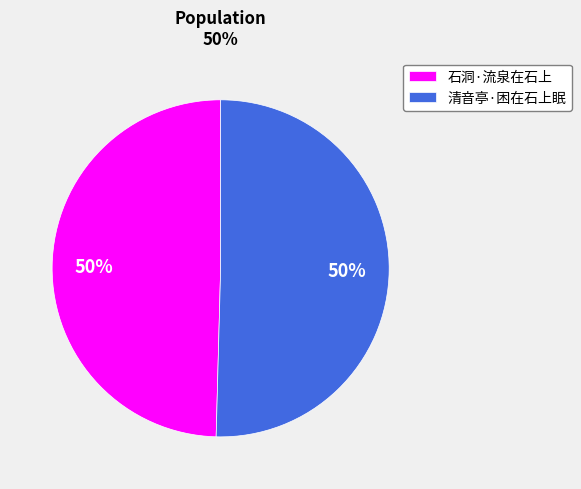

How many segments does this pie chart have?

2